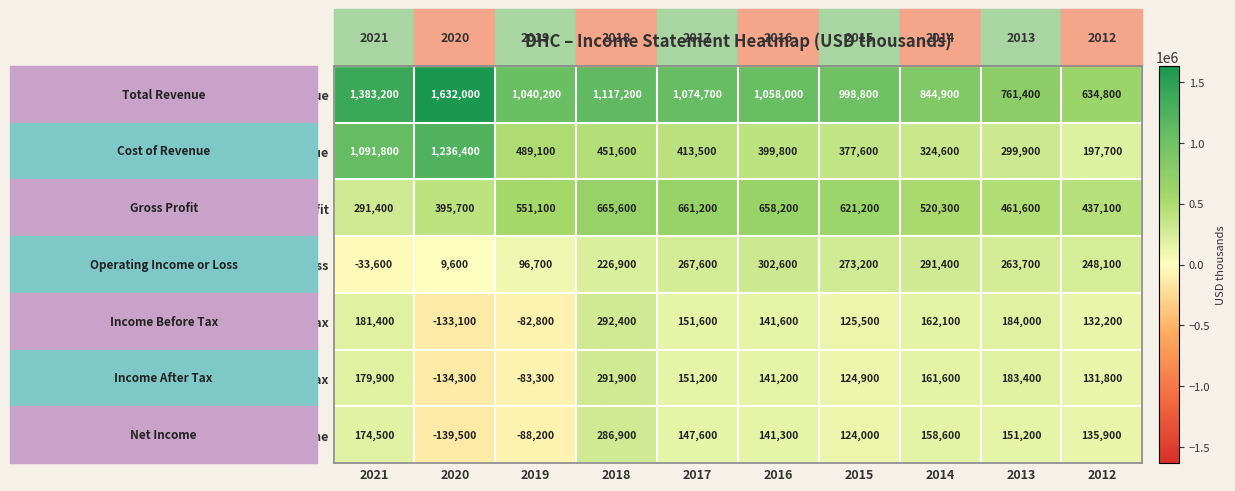

The value of Net Income at 2014 is 246467. True or false?

False